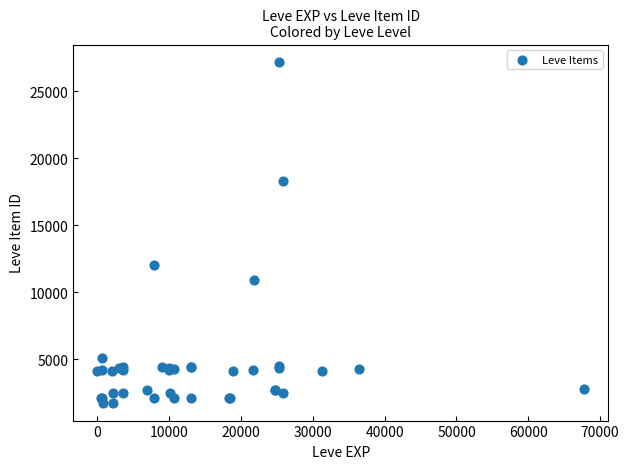

What Y value in the scatter plot is closest to 14448?

12018